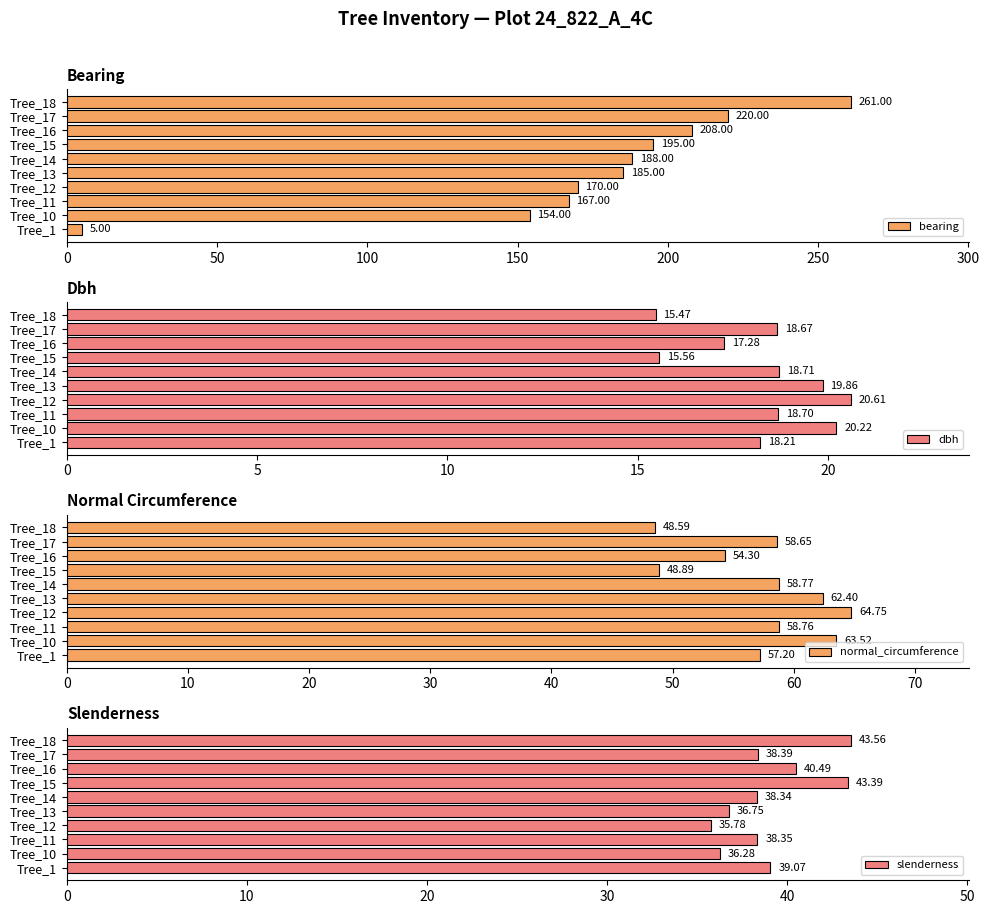

Which series has the largest range (max minus min)?

bearing